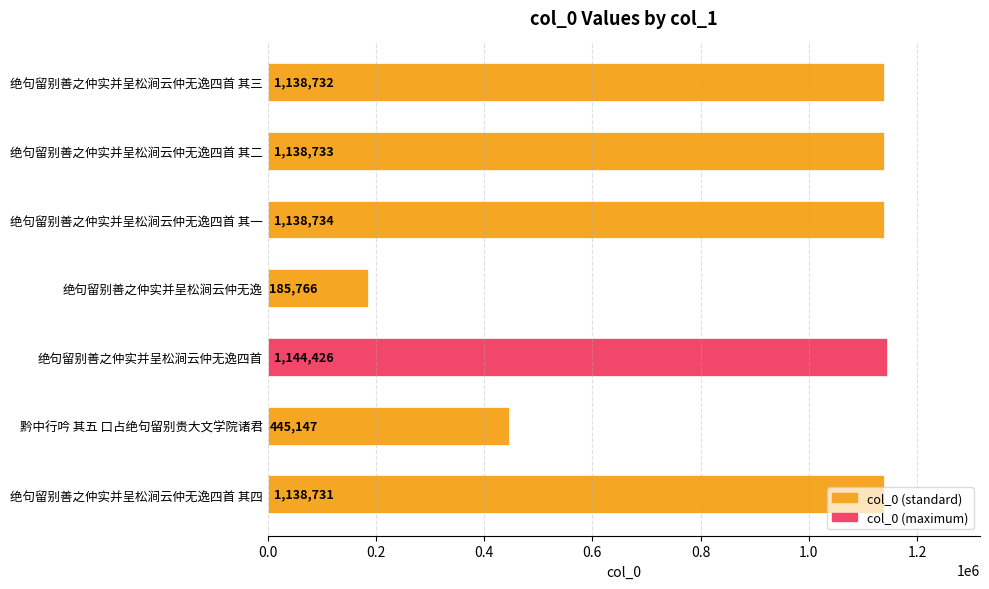

Rank the categories by value from lowest to highest.

绝句留别善之仲实并呈松涧云仲无逸, 黔中行吟 其五 口占绝句留别贵大文学院诸君, 绝句留别善之仲实并呈松涧云仲无逸四首 其四, 绝句留别善之仲实并呈松涧云仲无逸四首 其三, 绝句留别善之仲实并呈松涧云仲无逸四首 其二, 绝句留别善之仲实并呈松涧云仲无逸四首 其一, 绝句留别善之仲实并呈松涧云仲无逸四首